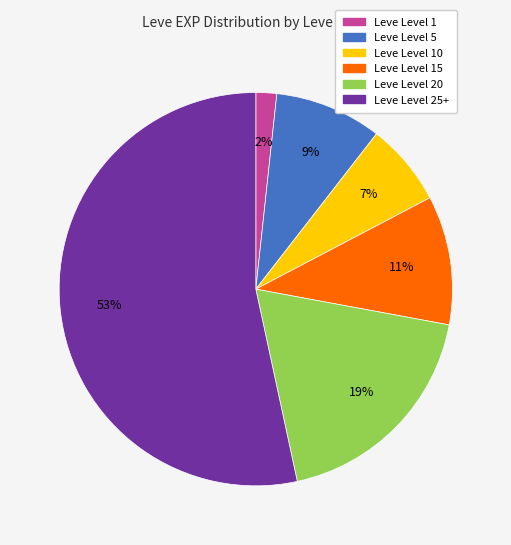

To the nearest percent, what is the average slice percentage?

17%